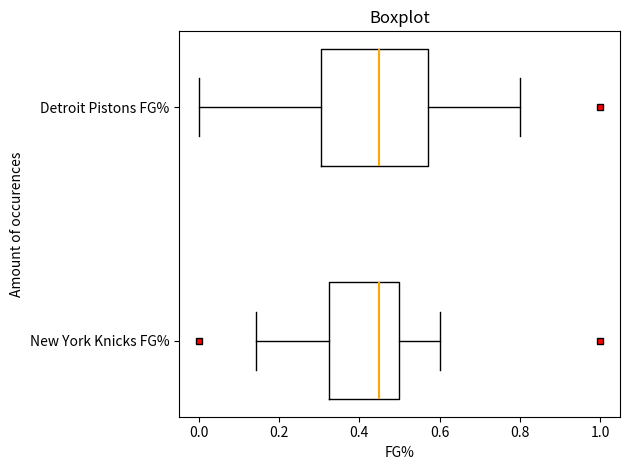

Comparing the boxes themselves (not the whiskers), which one is the widest?

Detroit Pistons FG%